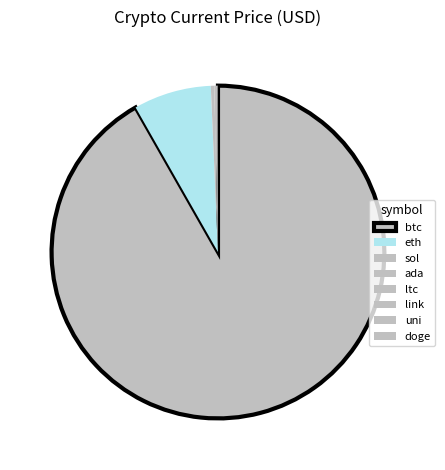

How many segments does this pie chart have?

8